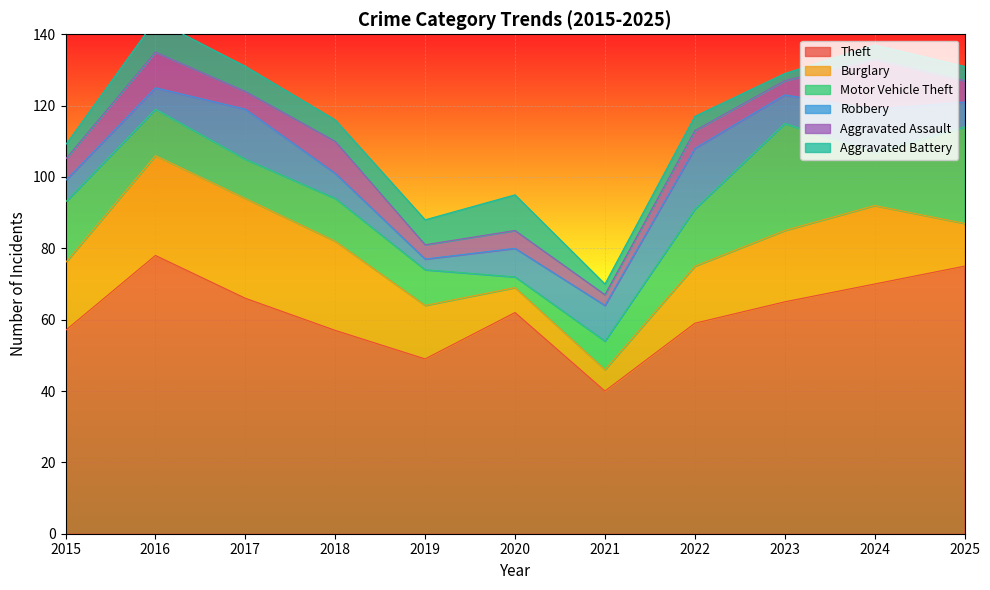

Is the value of Robbery at 2018 greater than the value of Aggravated Assault at 2019?

Yes